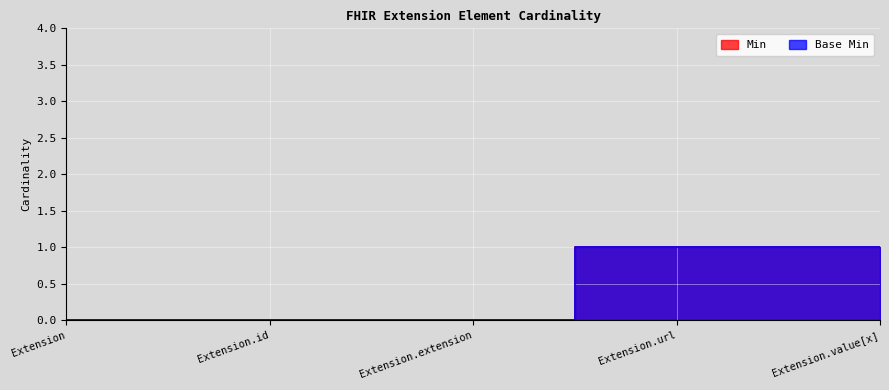

At how many categories does at least one series exceed 0?

2